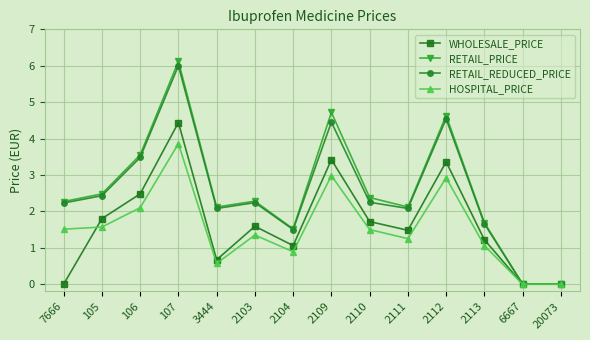

At which label does RETAIL_REDUCED_PRICE first exceed 2?

7666